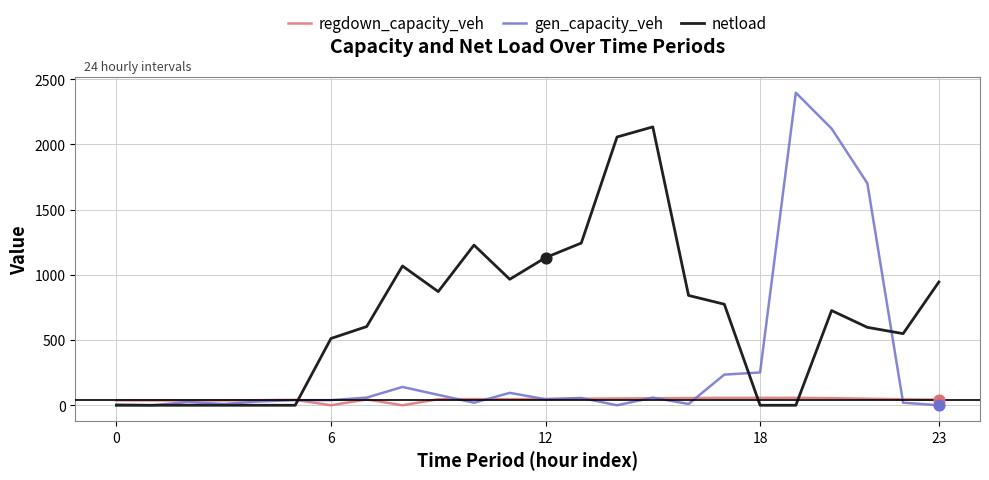

What are all the series names shown in the legend?

regdown_capacity_veh, gen_capacity_veh, netload